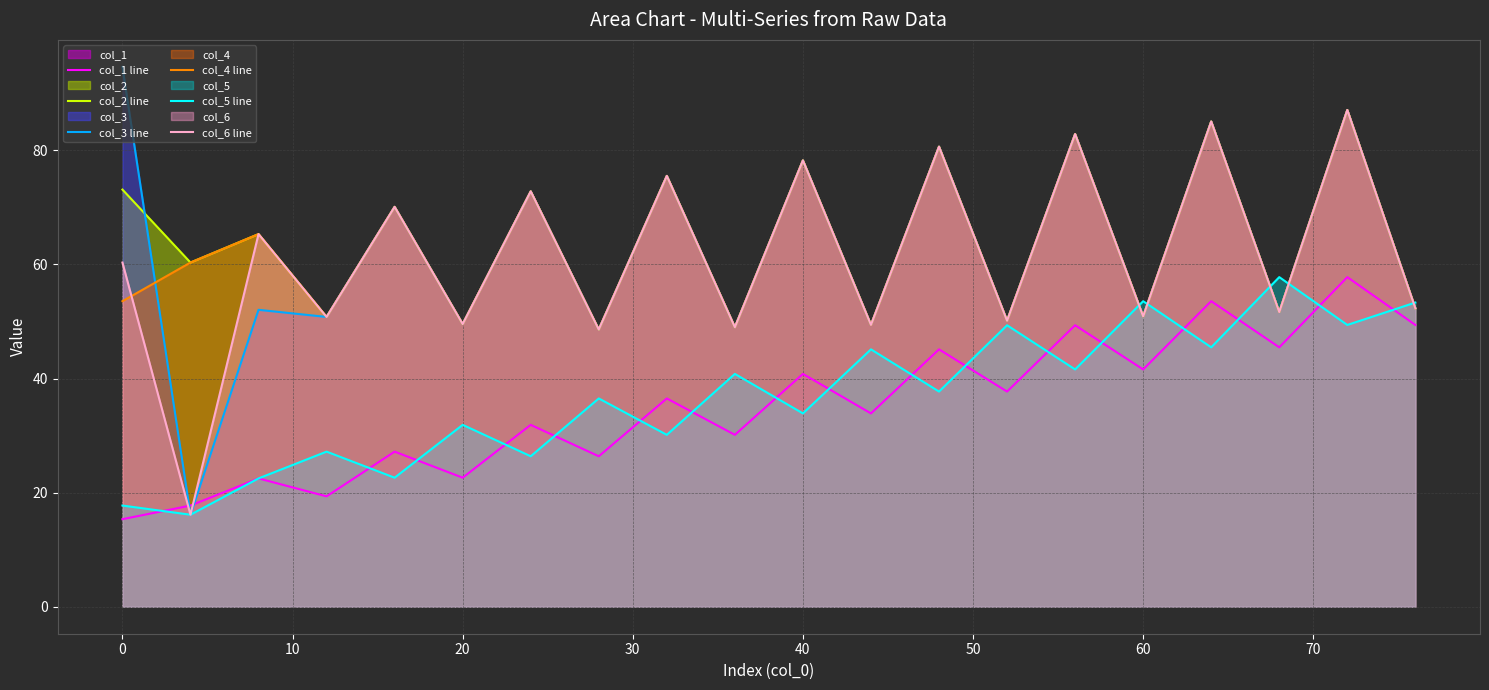

Reading right to left, list all the values displayed in this chart.

col_1 line: 49.4	57.8	45.5	53.6	41.6	49.3	37.7	45.1	33.9	40.8	30.1	36.5	26.4	31.9	22.6	27.2	19.4	22.5	17.7	15.3
col_2 line: 52.3	87.1	51.7	85.1	50.9	82.9	50.1	80.7	49.4	78.2	49.0	75.5	48.6	72.8	49.6	70.1	50.8	65.3	60.3	73.1
col_3 line: 52.3	87.1	51.7	85.1	50.9	82.9	50.1	80.7	49.4	78.2	49.0	75.5	48.6	72.8	49.6	70.1	50.8	52.1	16.1	94.6
col_4 line: 52.3	87.1	51.7	85.1	50.9	82.9	50.1	80.7	49.4	78.2	49.0	75.5	48.6	72.8	49.6	70.1	50.8	65.3	60.3	53.6
col_5 line: 53.3	49.4	57.8	45.5	53.6	41.6	49.3	37.7	45.1	33.9	40.8	30.1	36.5	26.4	31.9	22.6	27.2	22.5	16.1	17.7
col_6 line: 52.3	87.1	51.7	85.1	50.9	82.9	50.1	80.7	49.4	78.2	49.0	75.5	48.6	72.8	49.6	70.1	50.8	65.3	16.1	60.3